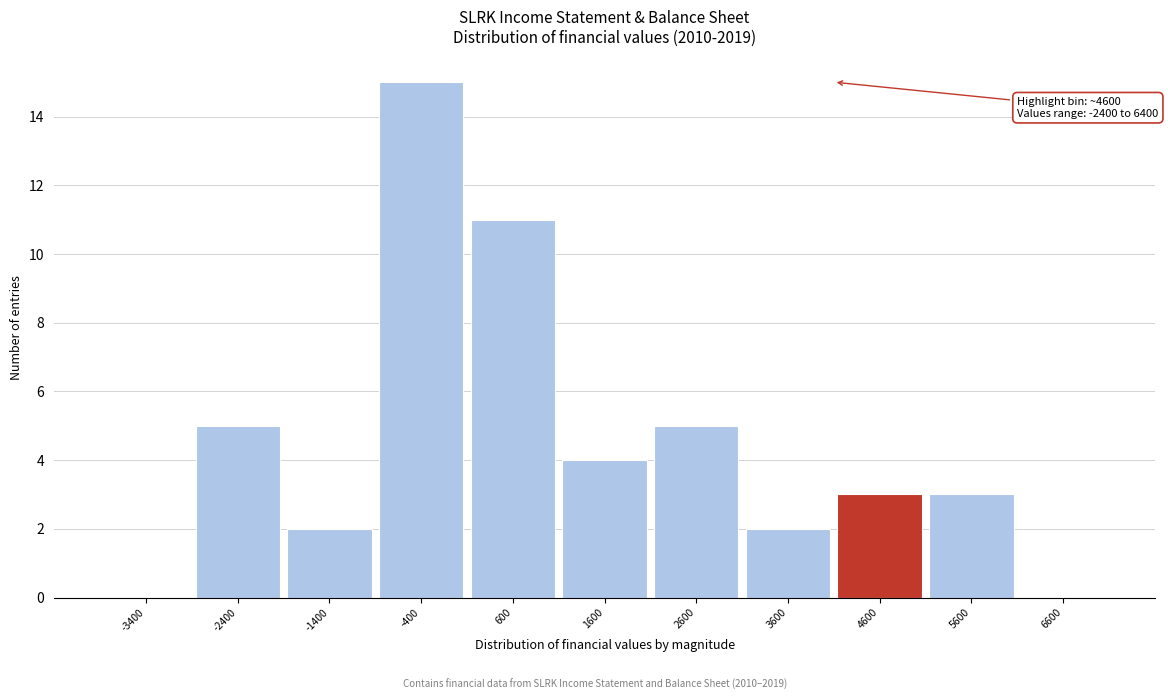

Reading left to right, list all the values displayed in this chart.

-3400=0	-2400=5	-1400=2	-400=15	600=11	1600=4	2600=5	3600=2	4600=3	5600=3	6600=0